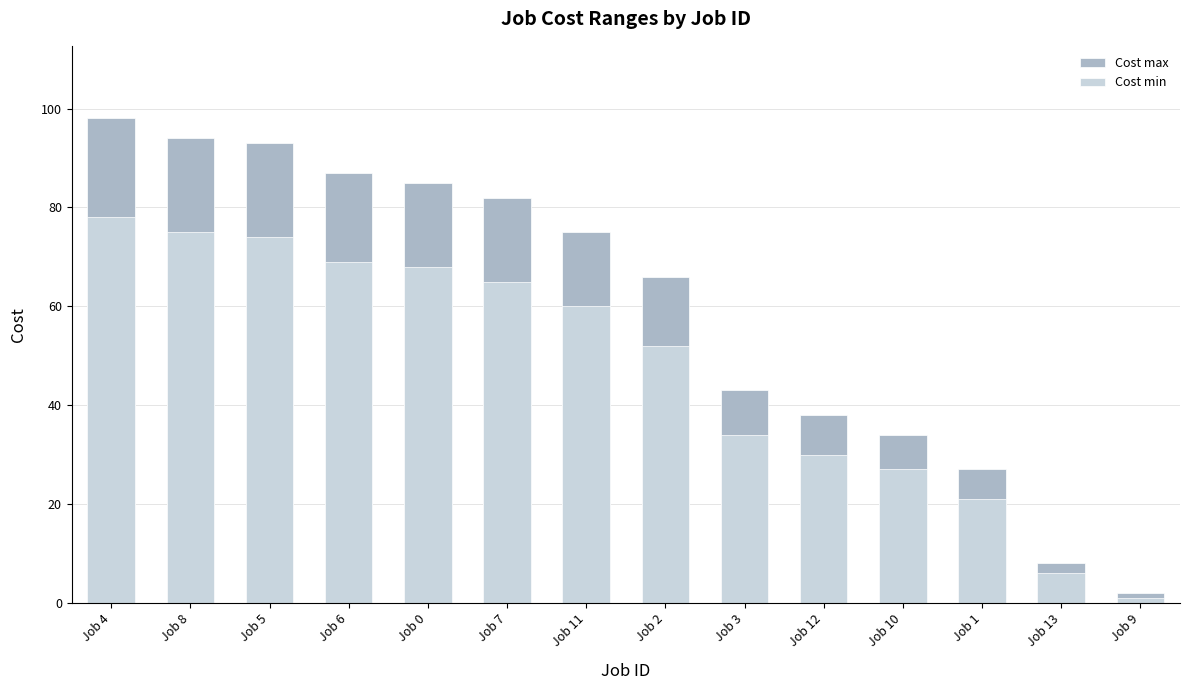

Reading left to right, what are all the values shown in this chart?

Cost max: Job 4=98	Job 8=94	Job 5=93	Job 6=87	Job 0=85	Job 7=82	Job 11=75	Job 2=66	Job 3=43	Job 12=38	Job 10=34	Job 1=27	Job 13=8	Job 9=2
Cost min: Job 4=78	Job 8=75	Job 5=74	Job 6=69	Job 0=68	Job 7=65	Job 11=60	Job 2=52	Job 3=34	Job 12=30	Job 10=27	Job 1=21	Job 13=6	Job 9=1